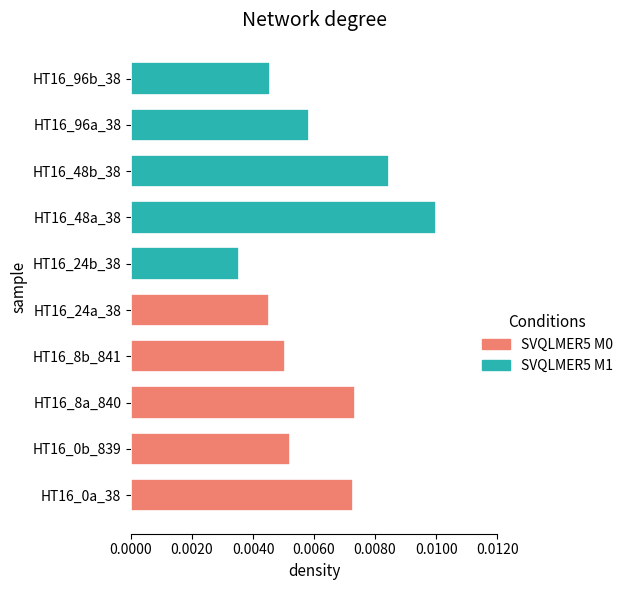

Which has a higher value, HT16_8b_841 or HT16_24b_38?

HT16_8b_841